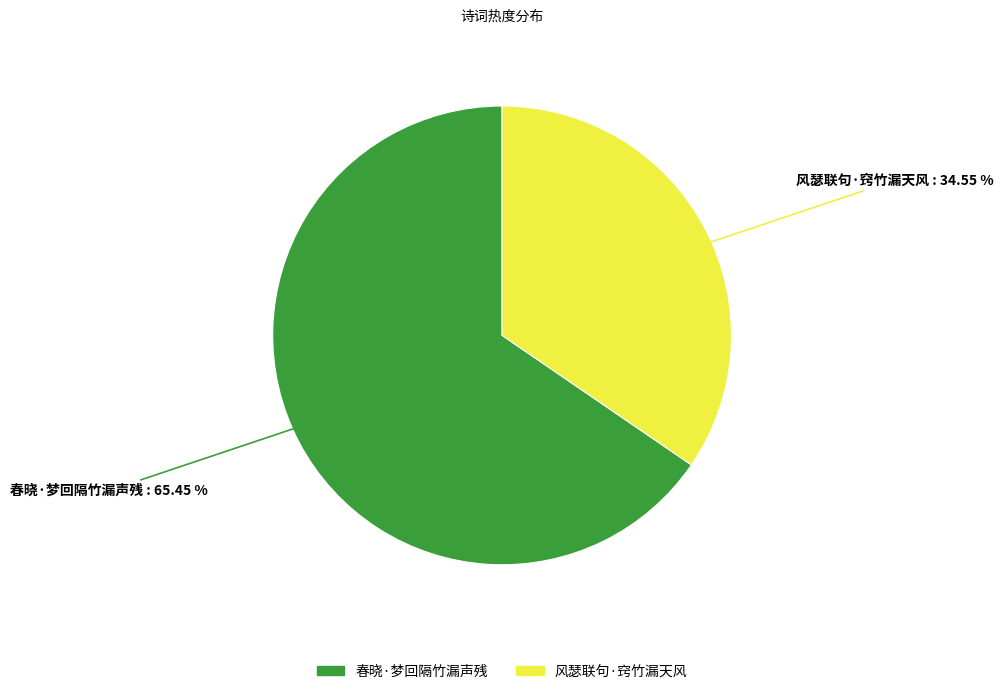

To the nearest percent, what is the combined percentage of 风瑟联句·窍竹漏天风 and 春晓·梦回隔竹漏声残?

100%